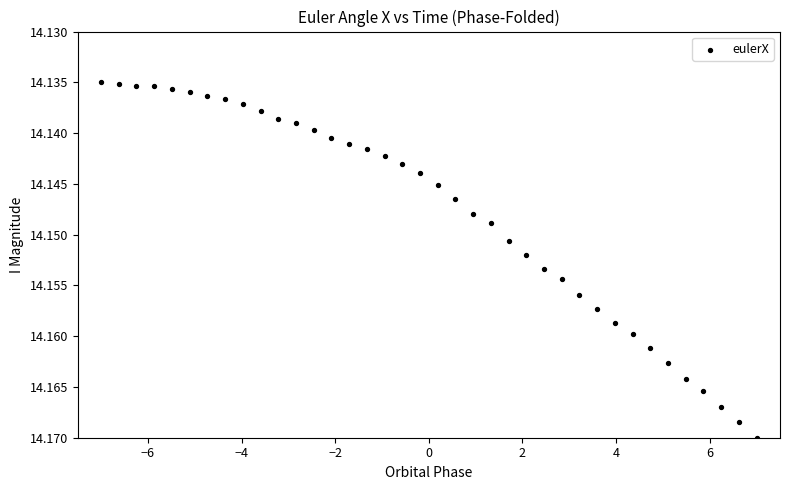

What is the range of X values (max minus min)?

14.0